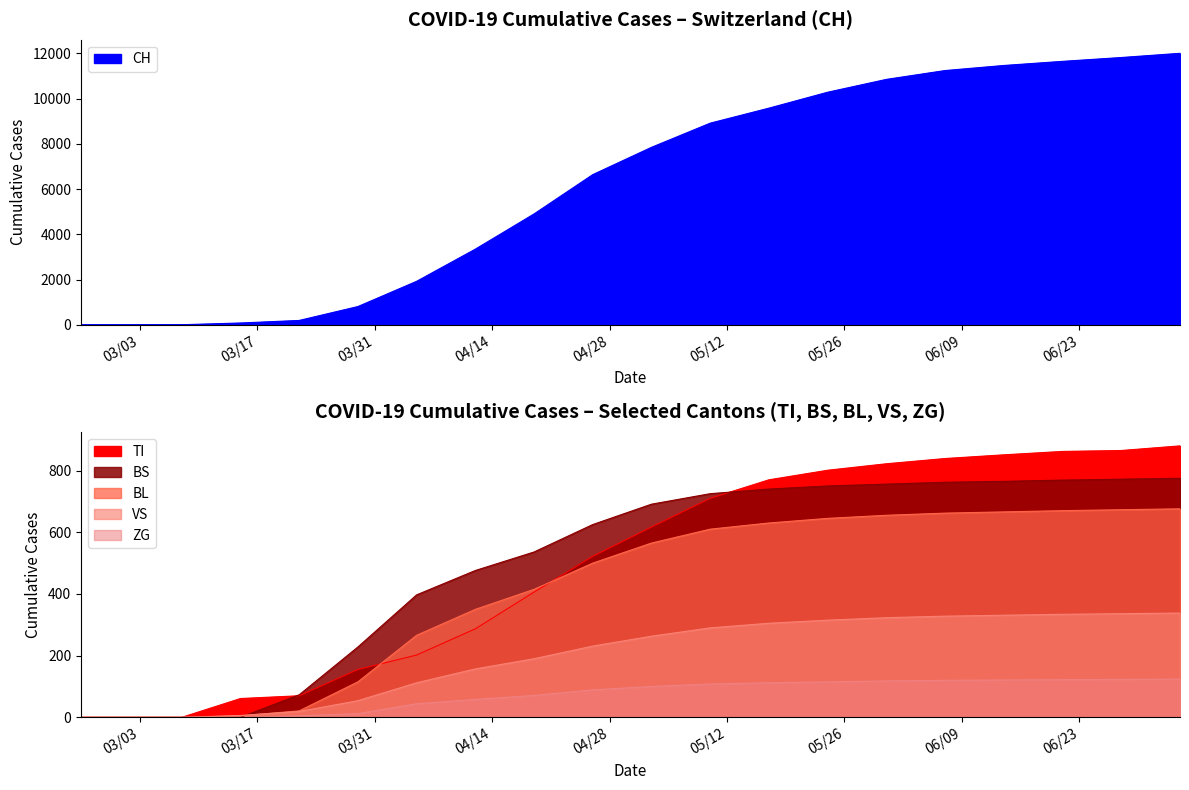

Reading left to right, what are all the values shown in this chart?

CH: 0	0	3	79	192	806	1922	3345	4902	6641	7848	8917	9581	10285	10853	11244	11468	11650	11820	12006
TI: 0	0	0	61	70	155	202	287	406	522	617	710	770	801	822	839	851	862	865	880
BS: 0	0	0	0	73	228	397	476	536	625	691	725	740	750	756	762	765	769	772	775
BL: 0	0	0	5	21	115	266	350	415	500	565	610	630	645	655	662	666	670	673	676
VS: 0	0	0	6	19	54	112	157	190	231	263	290	305	315	323	328	331	334	336	338
ZG: 0	0	0	0	5	12	44	58	71	89	100	108	112	115	118	120	121	122	123	124